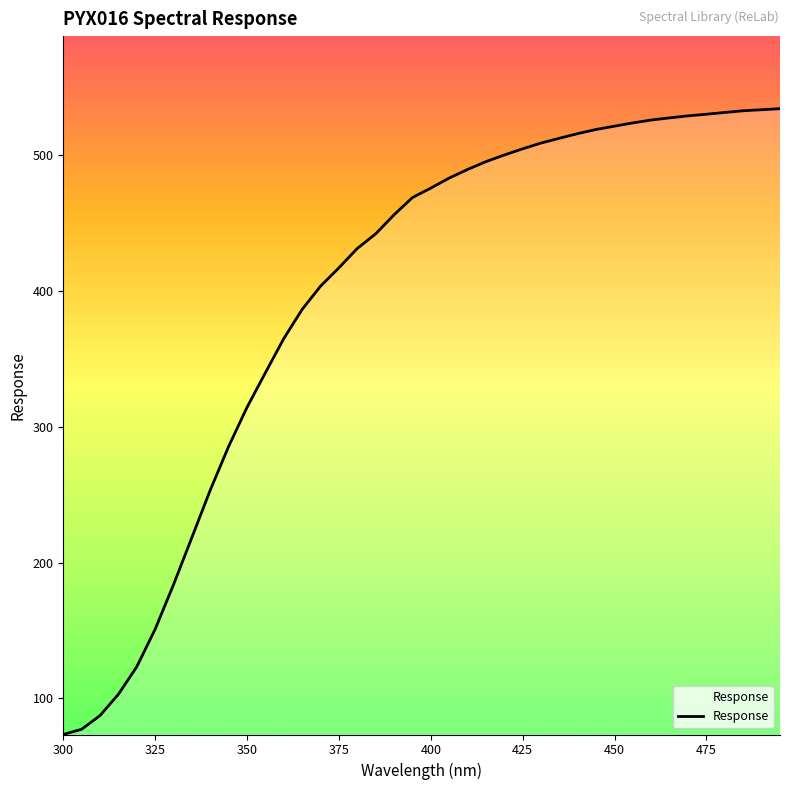

What is the greatest value displayed?

534.2